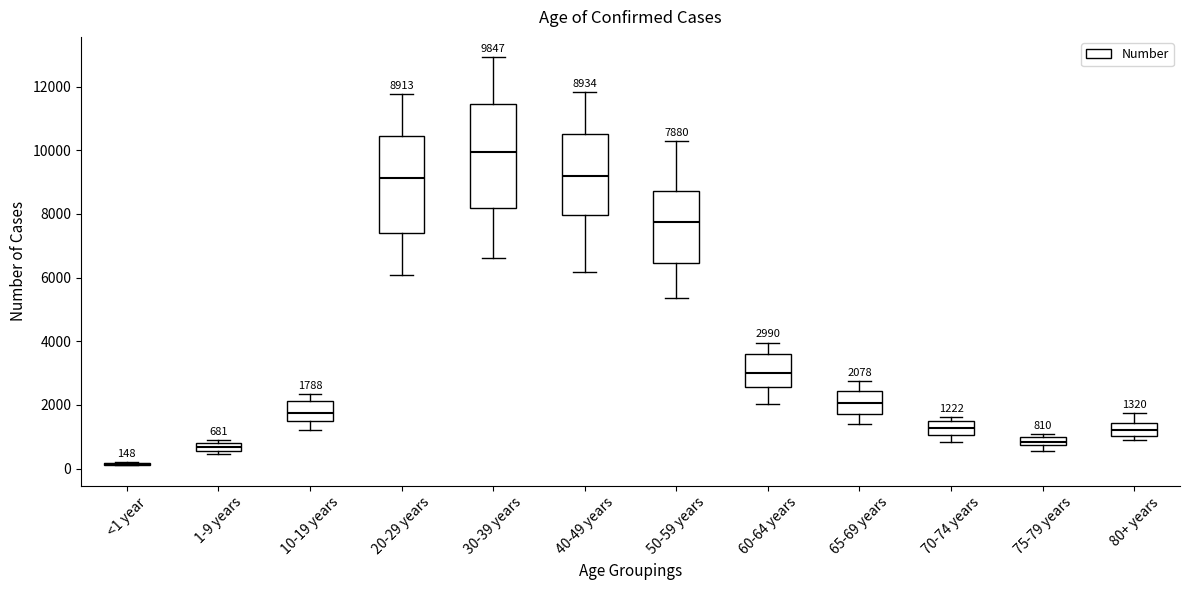

Comparing the boxes themselves (not the whiskers), which one is the tallest?

30-39 years